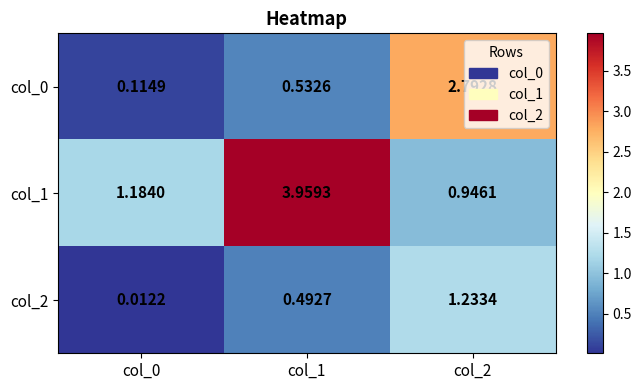

Which label corresponds to the largest value in the chart?

col_1